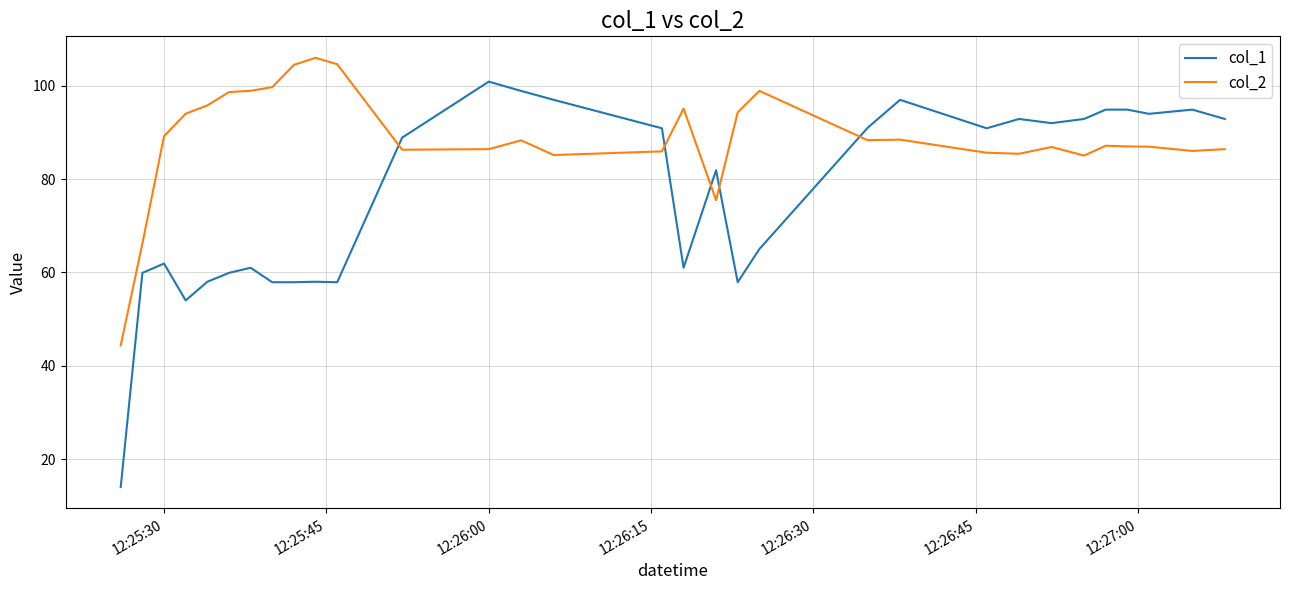

What is the lowest value of the col_1 series?

14.0